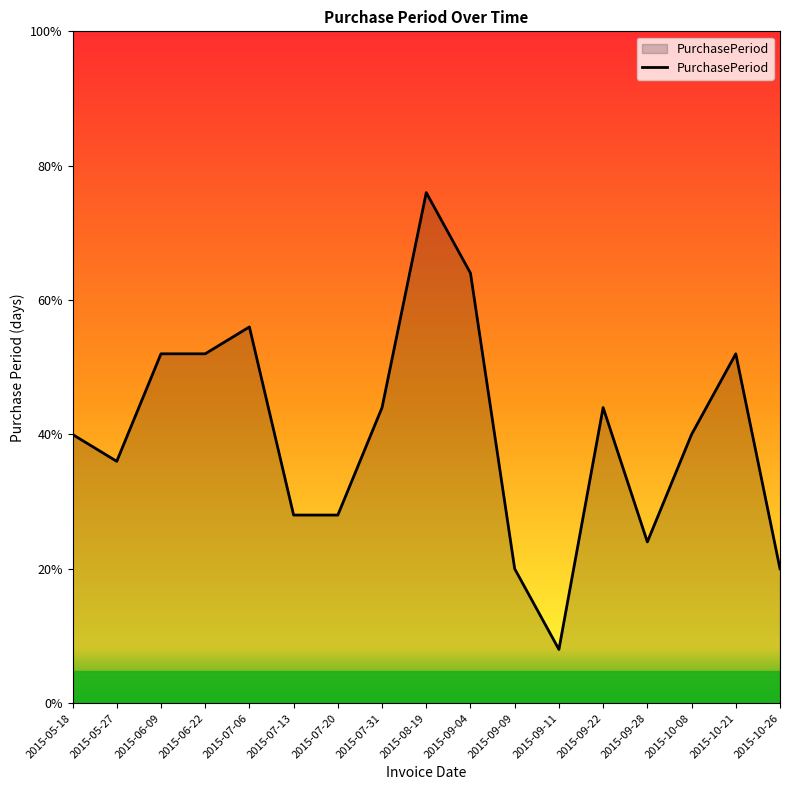

Does the chart display data point markers on the line(s)?

No